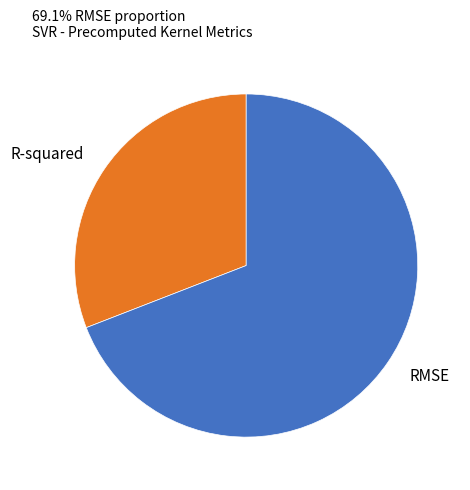

Is it true that R-squared is 16% of the pie?

False